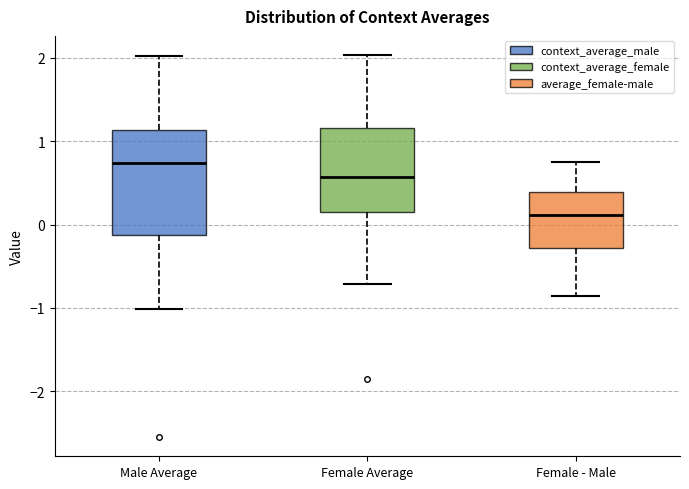

Reading left to right, transcribe this box plot: for each box, give where its median line is, the range the box spans, and where its two whiskers end, as read against the y-axis. The values are not printed on the chart, so give them approximately, as read against the axis.

Male Average: median 0.7, box -0.1 to 1.1, whiskers -1.0 to 2.0
Female Average: median 0.6, box 0.1 to 1.2, whiskers -0.7 to 2.0
Female - Male: median 0.1, box -0.3 to 0.4, whiskers -0.9 to 0.7